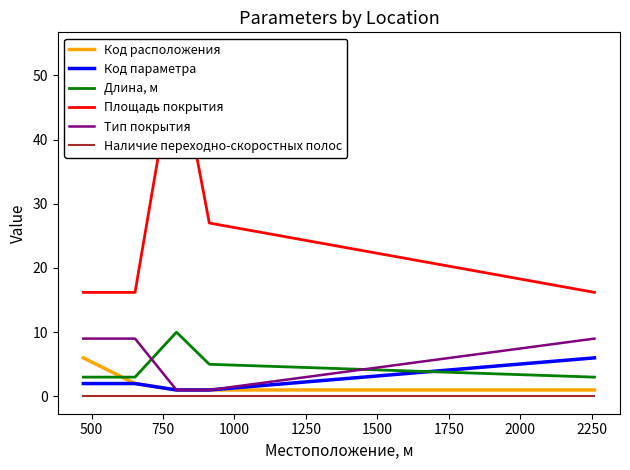

True or false: Тип покрытия and Длина, м cross at least once.

True